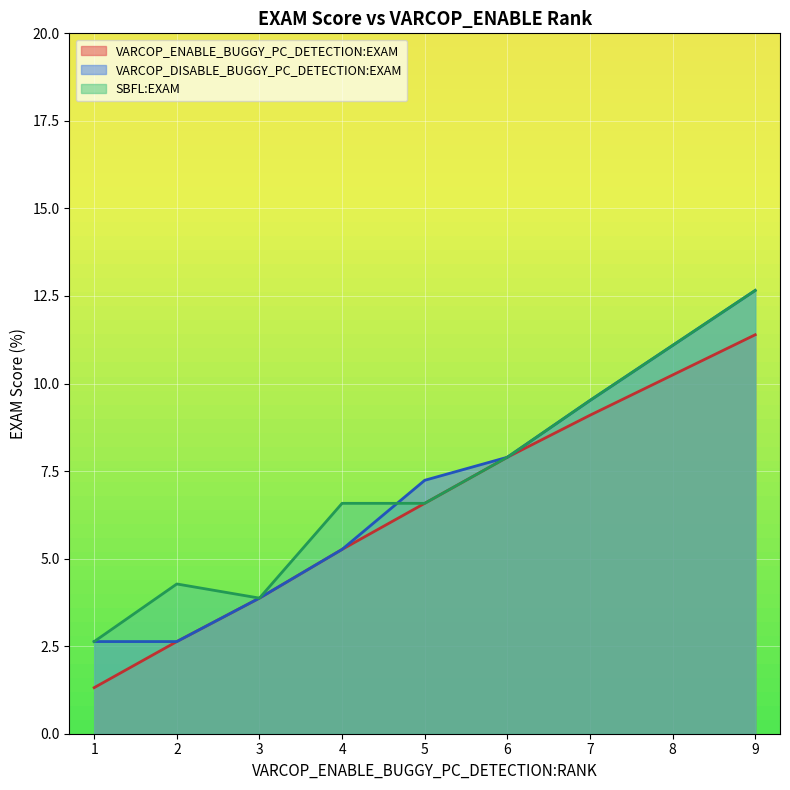

At which label does SBFL:EXAM first exceed 6?

4